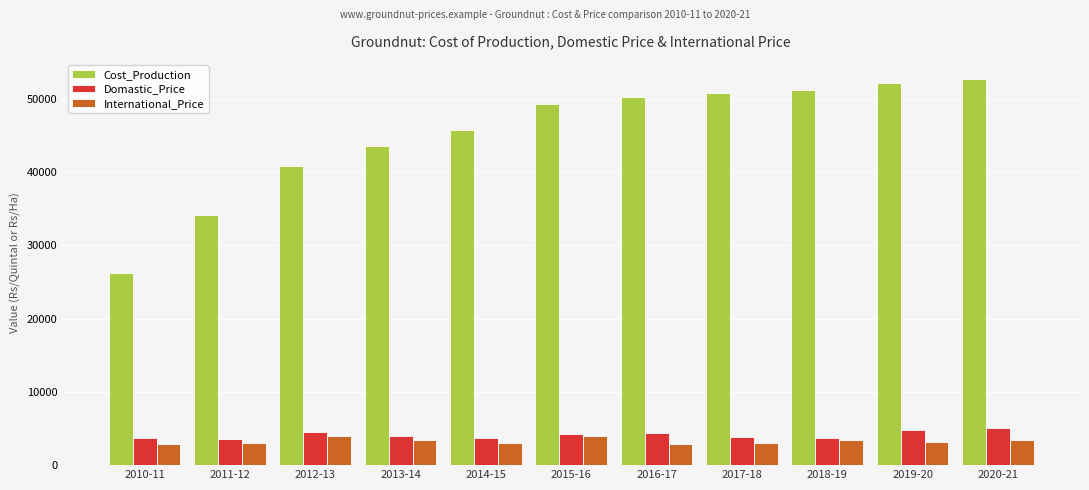

What is the maximum value for International_Price?

4021.5